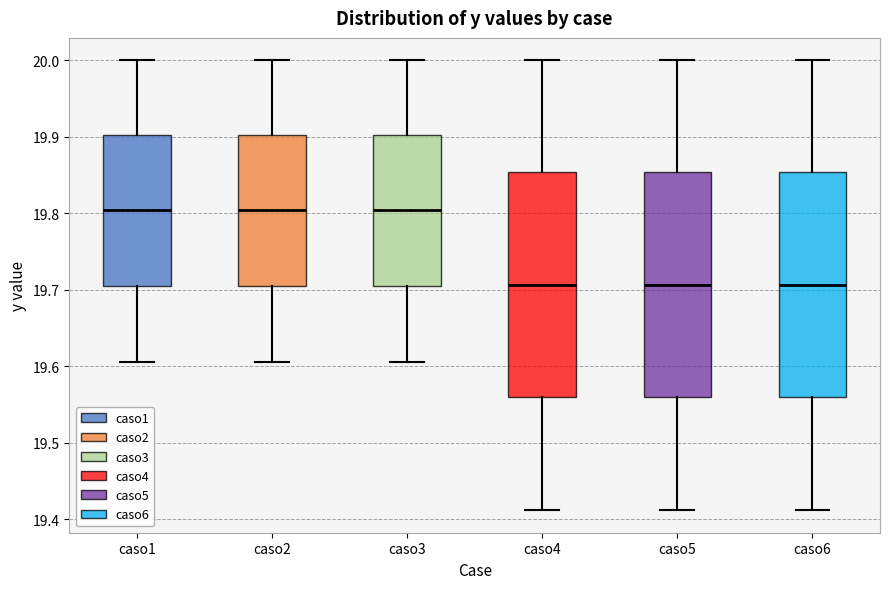

Reading left to right, transcribe this box plot: for each box, give where its median line is, the range the box spans, and where its two whiskers end, as read against the y-axis. The values are not printed on the chart, so give them approximately, as read against the axis.

caso1: median 19.80, box 19.71 to 19.90, whiskers 19.61 to 20.00
caso2: median 19.80, box 19.71 to 19.90, whiskers 19.61 to 20.00
caso3: median 19.80, box 19.71 to 19.90, whiskers 19.61 to 20.00
caso4: median 19.71, box 19.56 to 19.85, whiskers 19.41 to 20.00
caso5: median 19.71, box 19.56 to 19.85, whiskers 19.41 to 20.00
caso6: median 19.71, box 19.56 to 19.85, whiskers 19.41 to 20.00